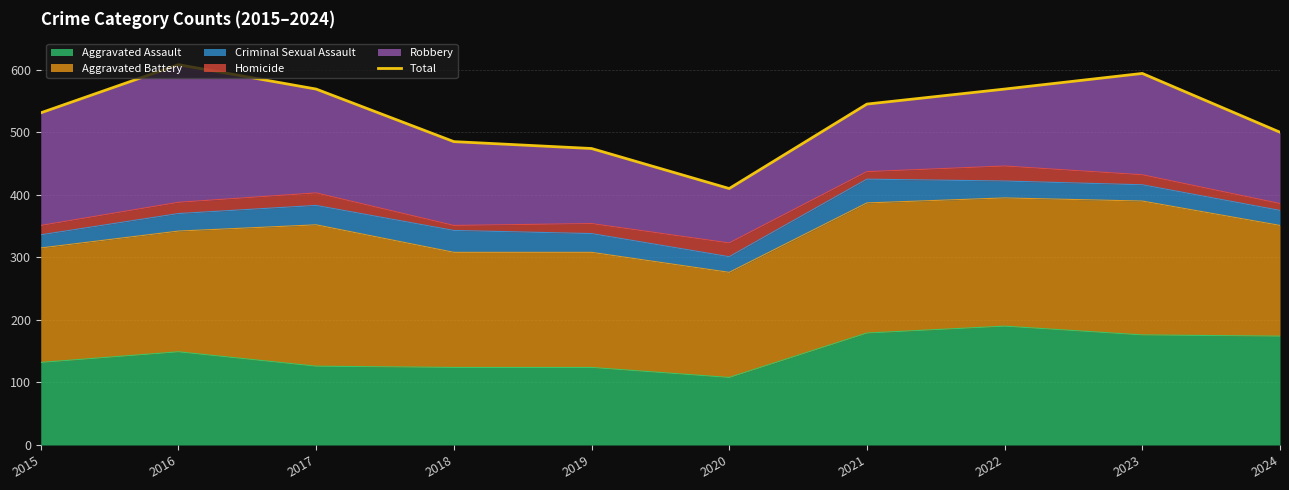

Count the number of values greater than 545.

4